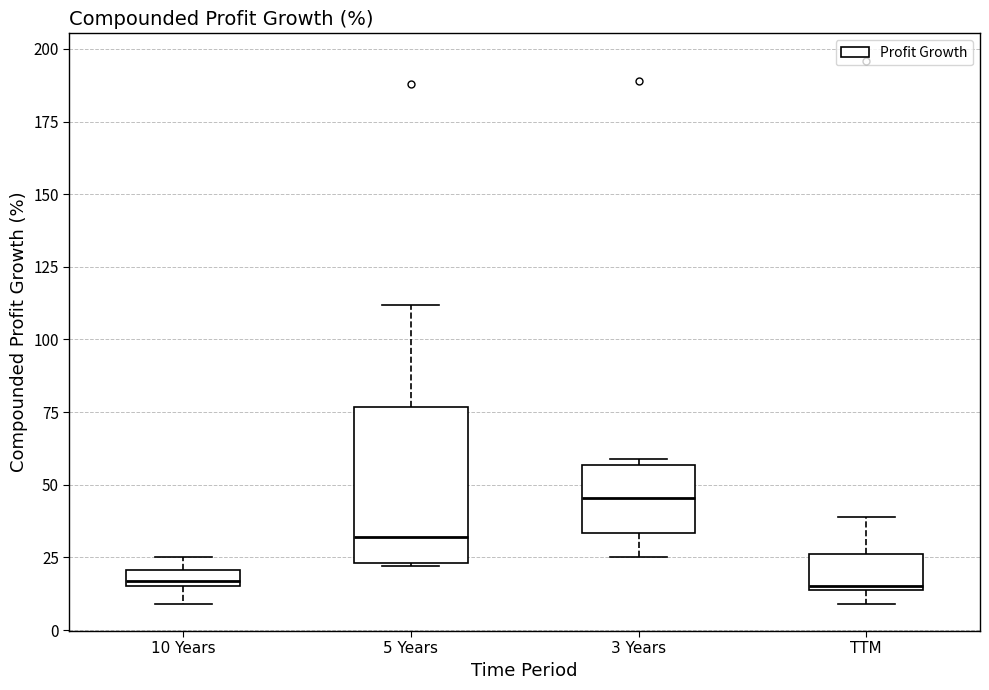

Where does the median line of the box for 5 Years sit on the y-axis? The values are not printed on the chart, so give them approximately, as read against the axis.

30